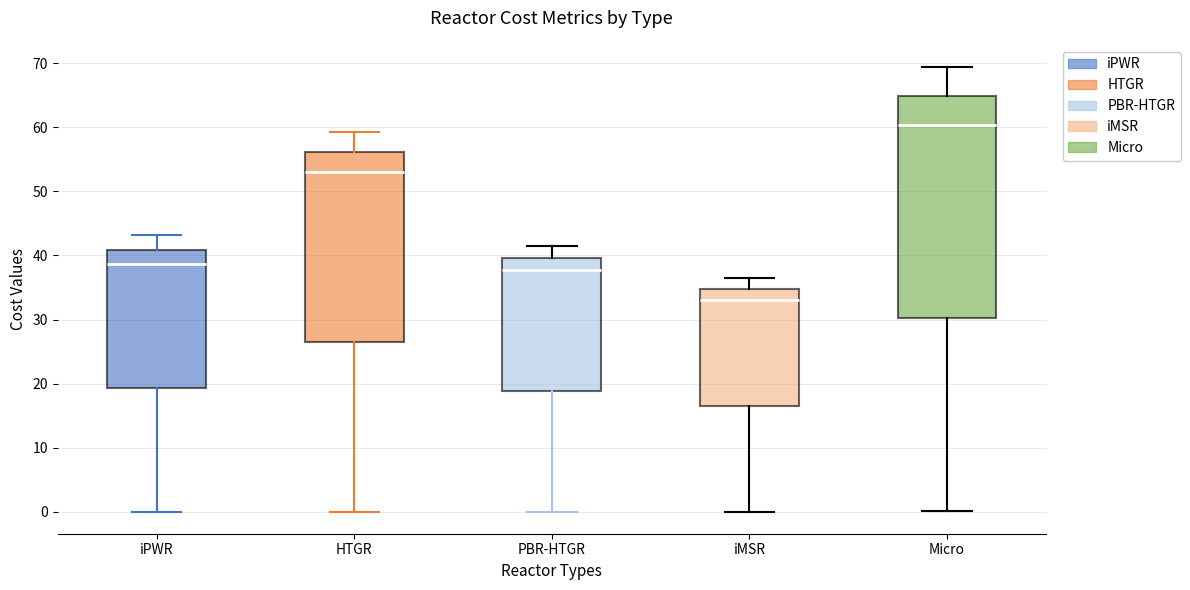

Which box's median line is the lowest?

iMSR